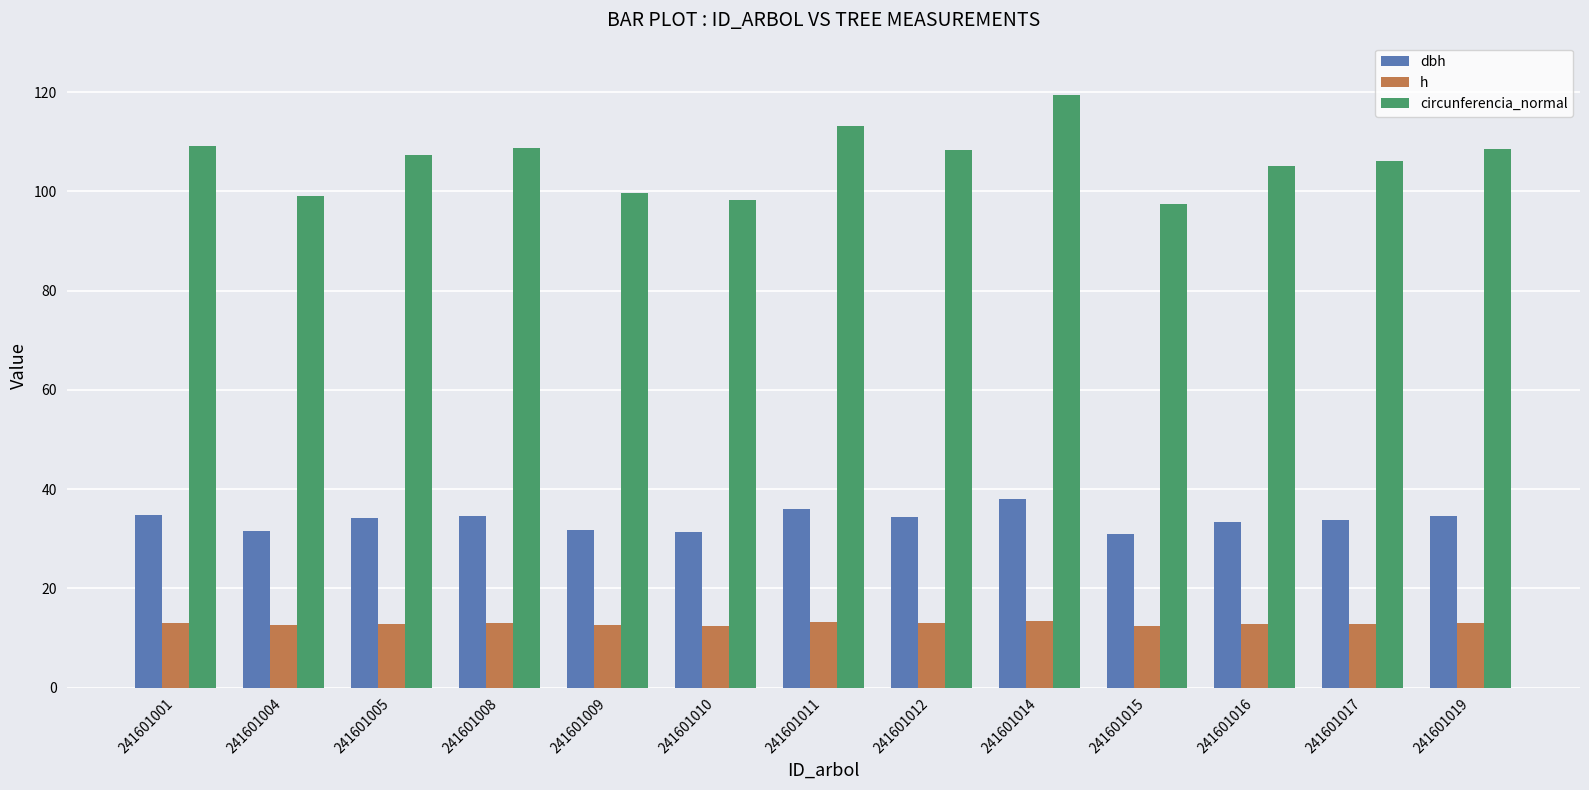

What value does the dbh series have at 241601014?

38.0